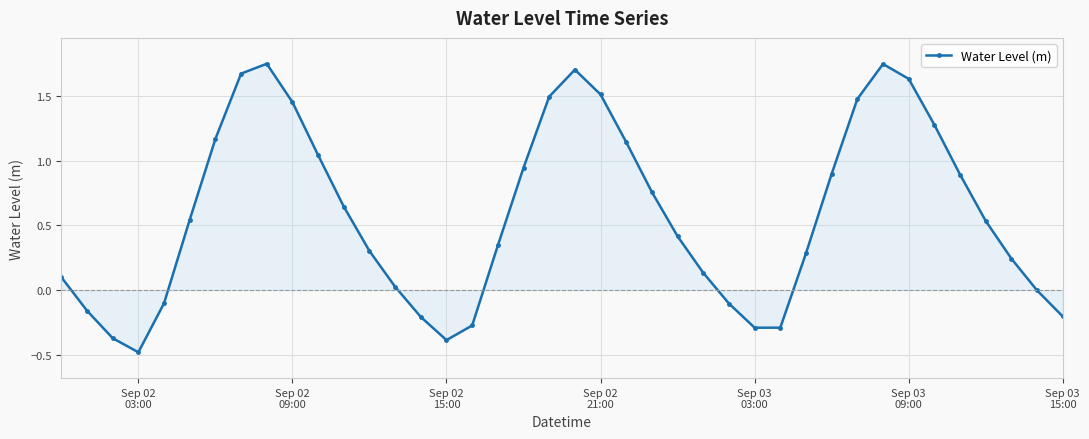

How many interior local peaks (higher than both neighbors) does the data have?

3